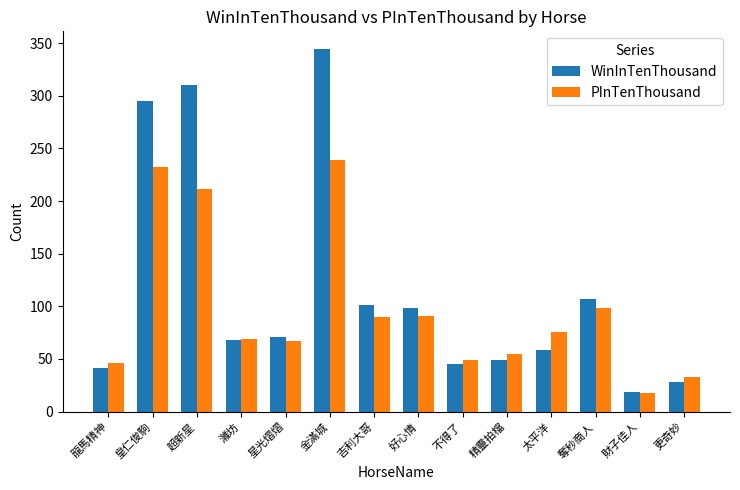

Where is PInTenThousand nearest to the value 128?

奪秒商人